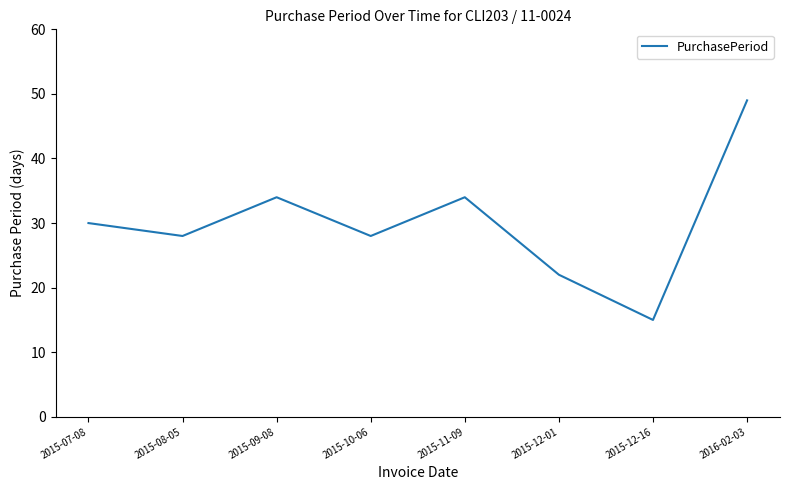

What position from the left is 2015-12-01?

6